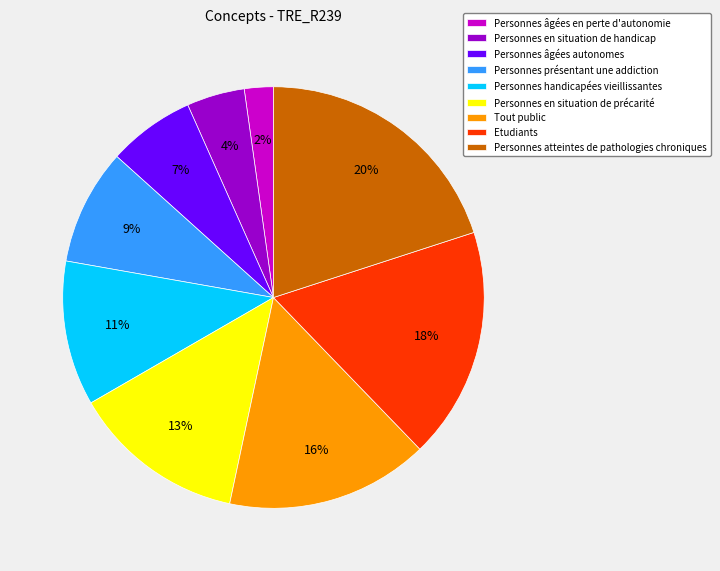

Count the number of slices in the pie.

9